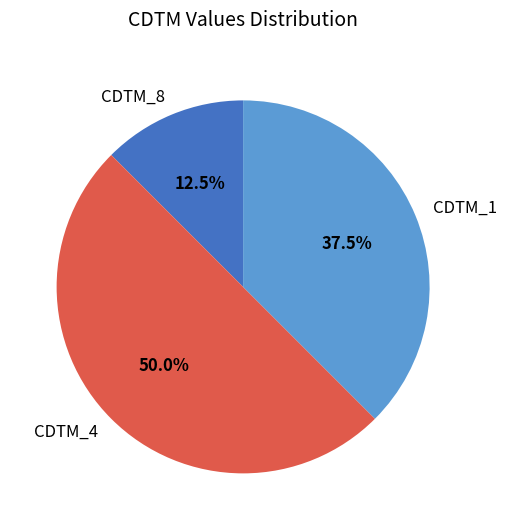

Rank the categories by value from highest to lowest.

CDTM_4, CDTM_1, CDTM_8